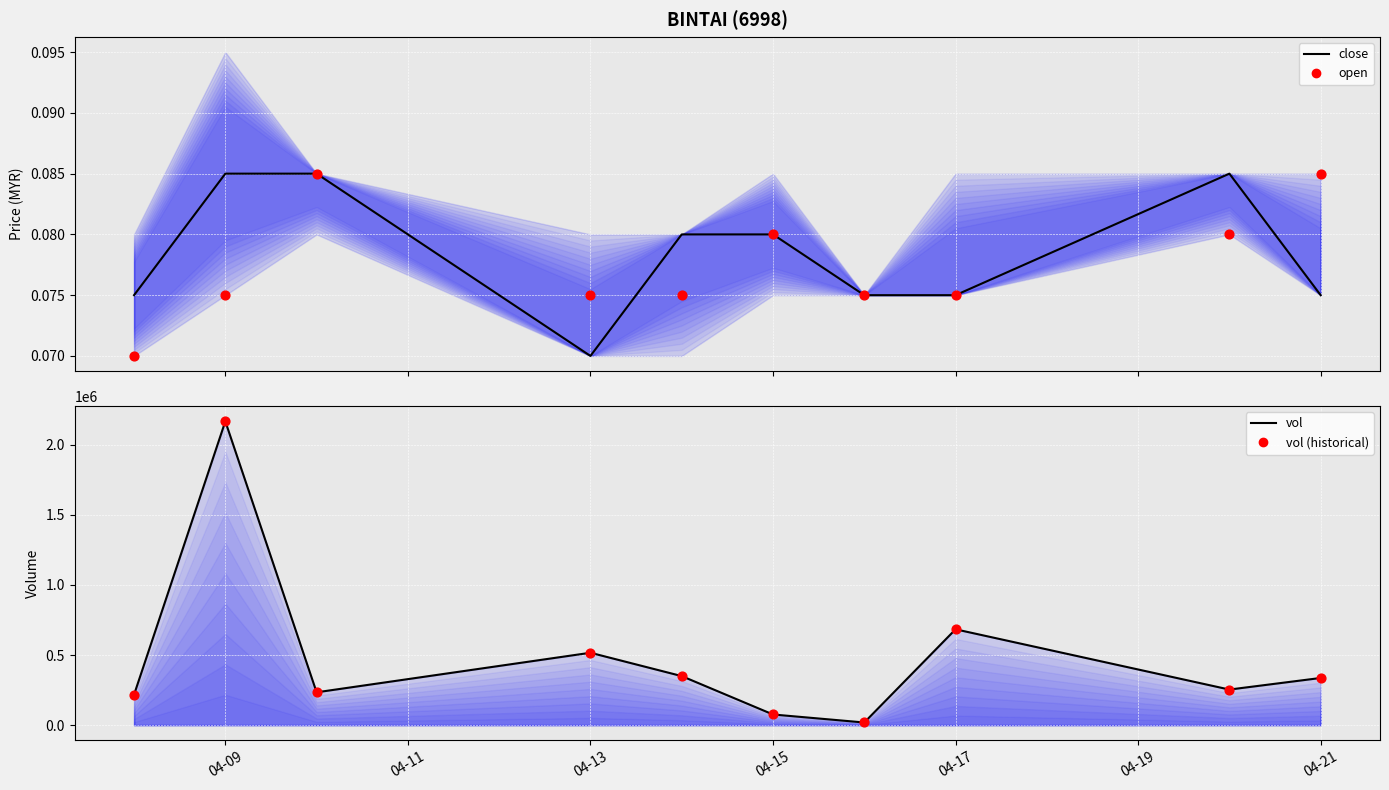

Which series reaches the maximum Y coordinate?

vol